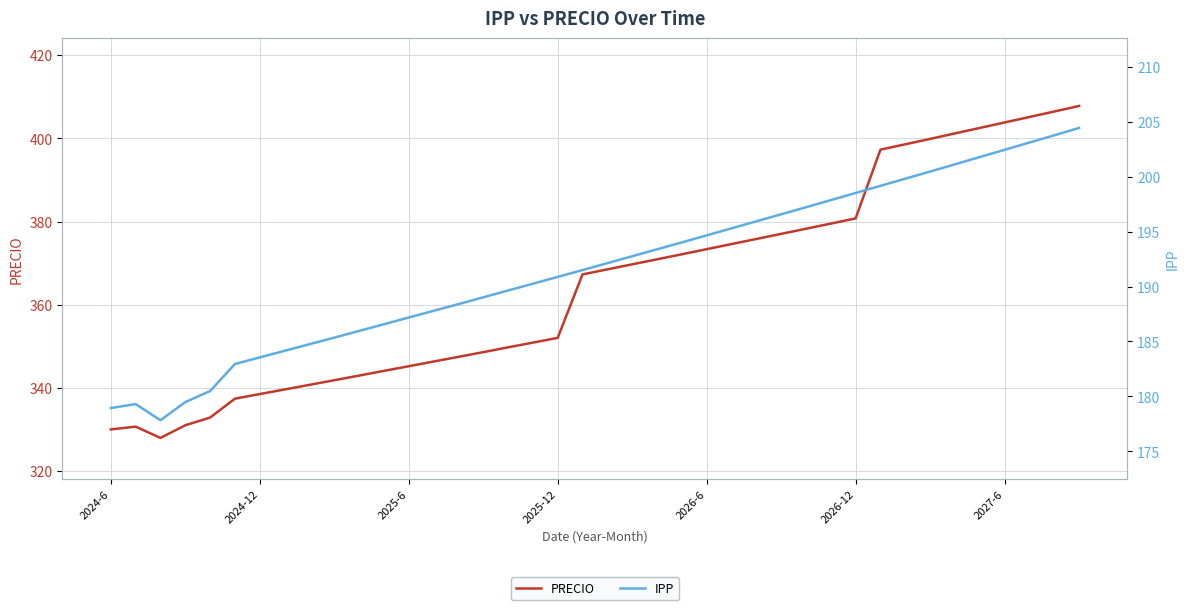

Which has a higher value, 2025-6 or 2026-12?

2026-12